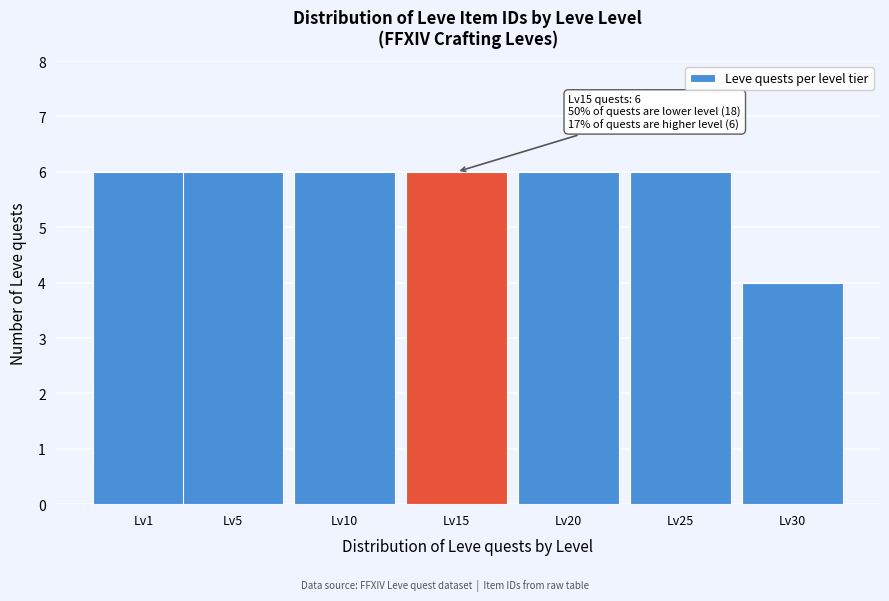

Reading right to left, transcribe all the data shown in this chart.

Lv30=4	Lv25=6	Lv20=6	Lv15=6	Lv10=6	Lv5=6	Lv1=6